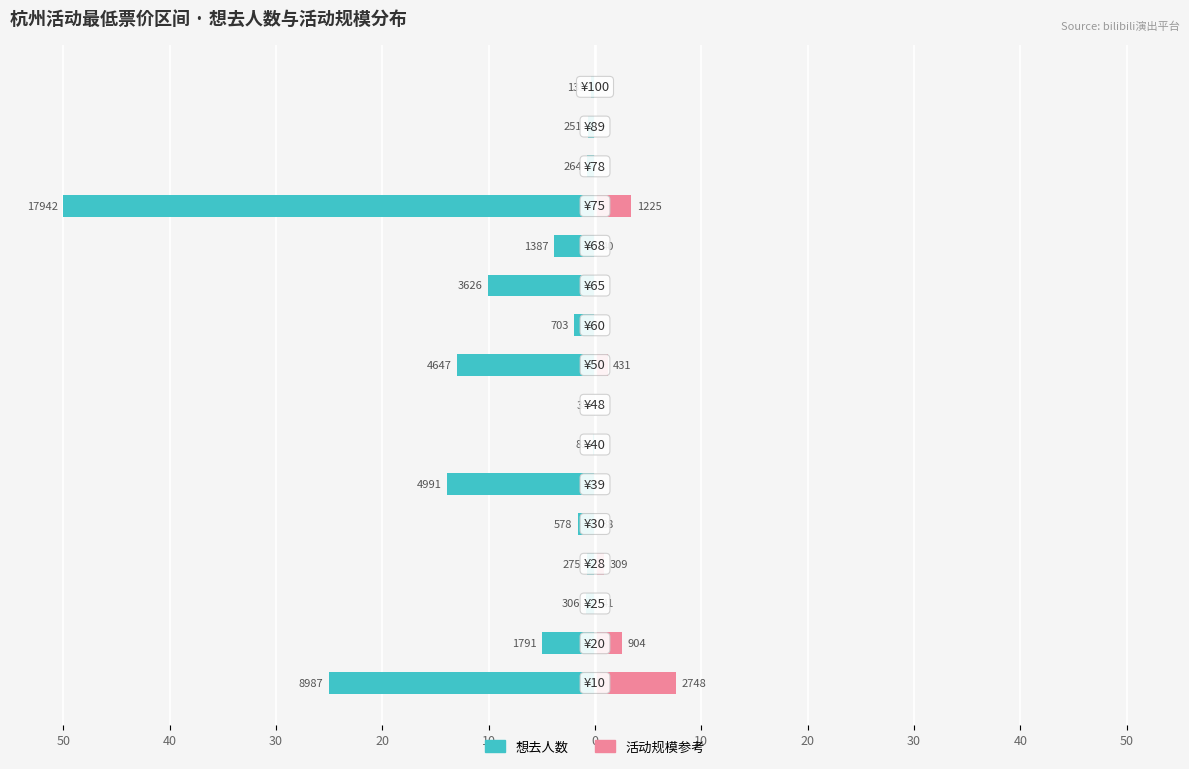

What is the value of the 想去人数 bar at the 5th from the left?

-1.6